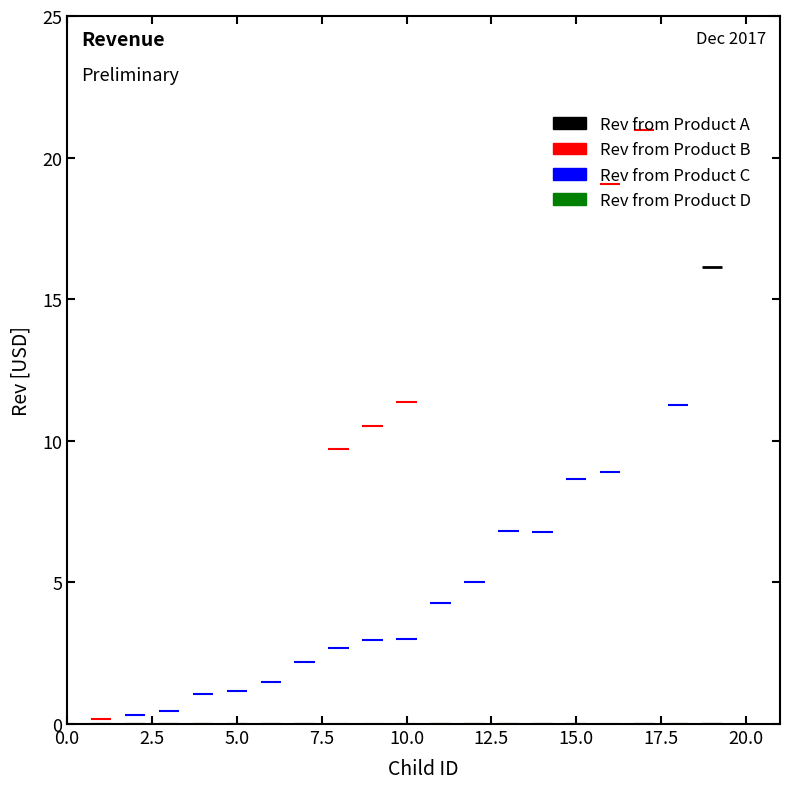

Which series has the largest total across all categories?

Rev from Product B